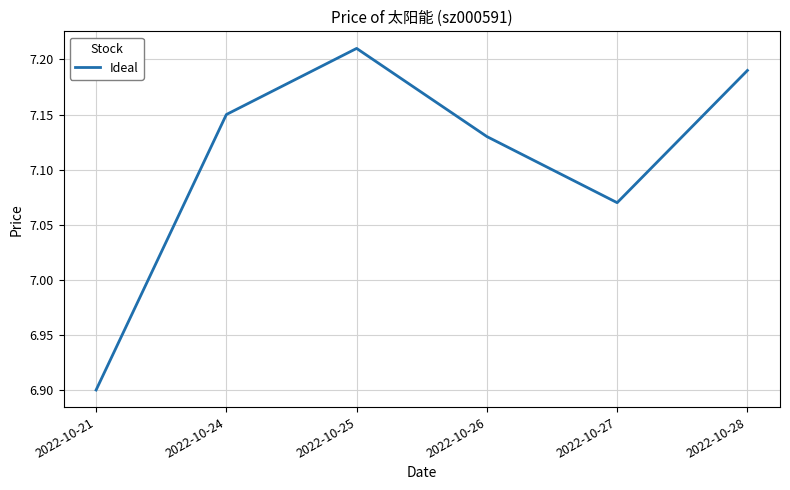

List the labels in order of value, smallest first.

2022-10-21, 2022-10-27, 2022-10-26, 2022-10-24, 2022-10-28, 2022-10-25